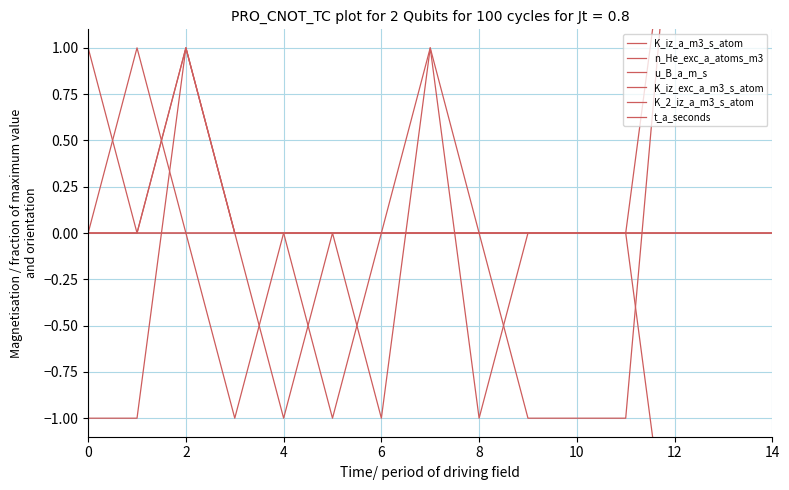

What is the label of the 3rd point from the right?

12